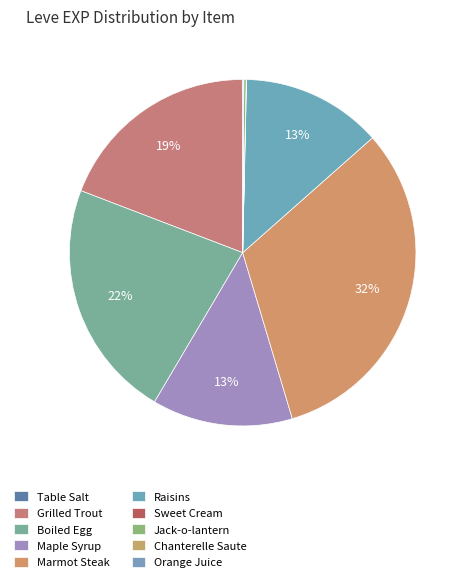

Is there any slice that represents more than half of the pie?

No